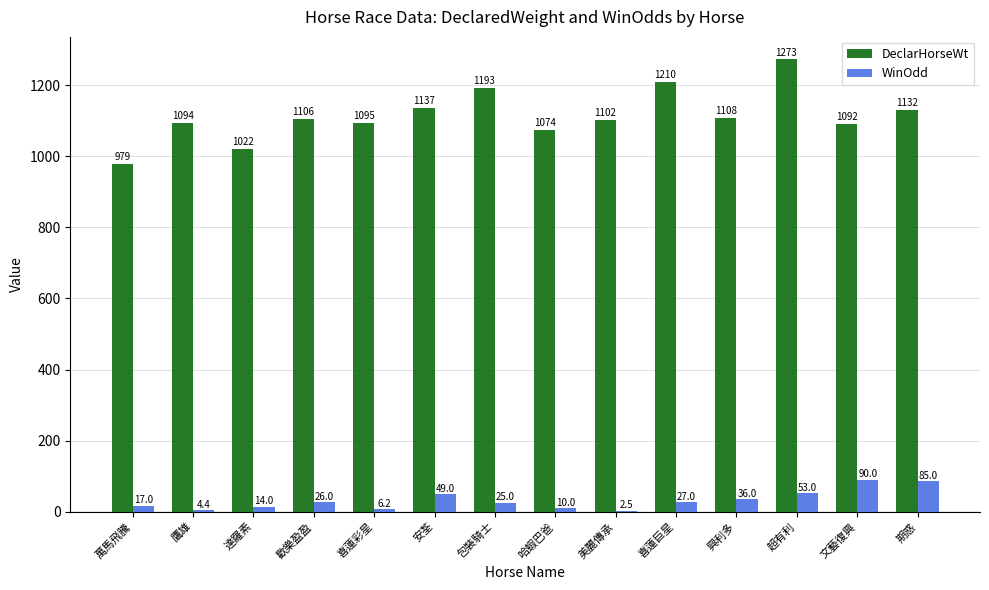

Which series changed the most between 超有利 and 期惑?

DeclarHorseWt